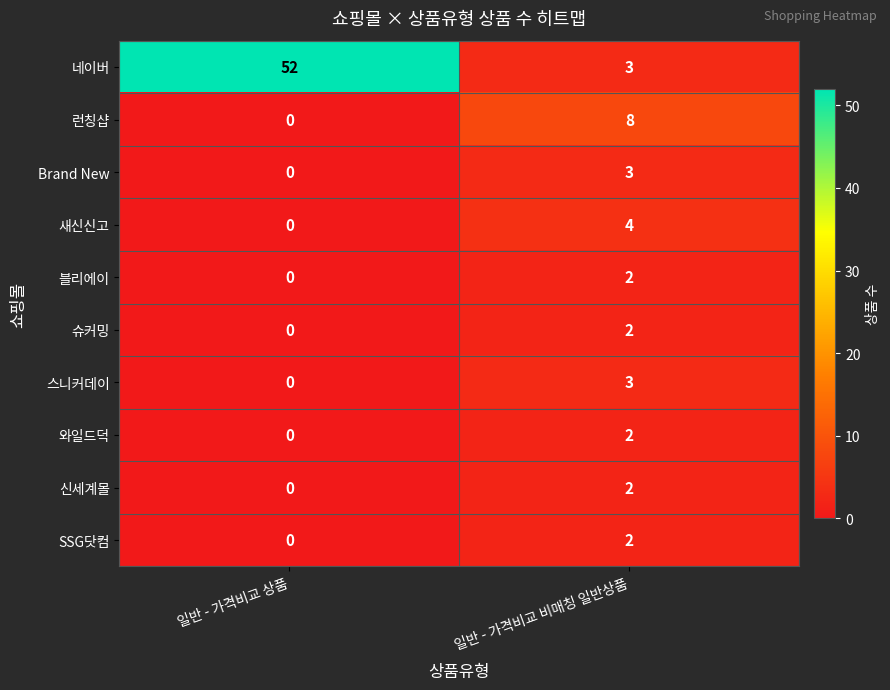

Which category has the highest value in the 와일드덕 series?

일반 - 가격비교 비매칭 일반상품